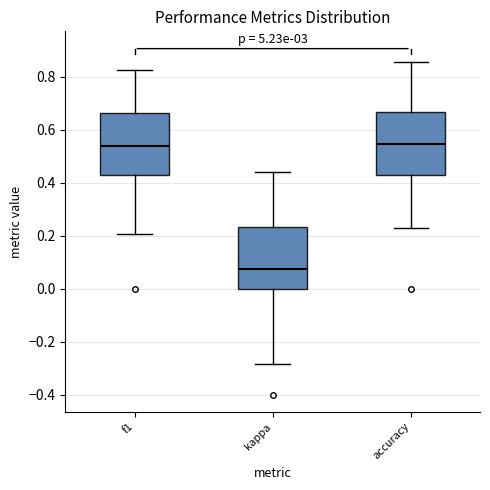

Reading left to right, read every box against the y-axis: the position of its median line, the range the box covers, and the ends of its whiskers. The values are not printed on the chart, so give them approximately, as read against the axis.

f1: median 0.54, box 0.42 to 0.66, whiskers 0.20 to 0.82
kappa: median 0.08, box 0.00 to 0.24, whiskers -0.28 to 0.44
accuracy: median 0.54, box 0.42 to 0.66, whiskers 0.24 to 0.86